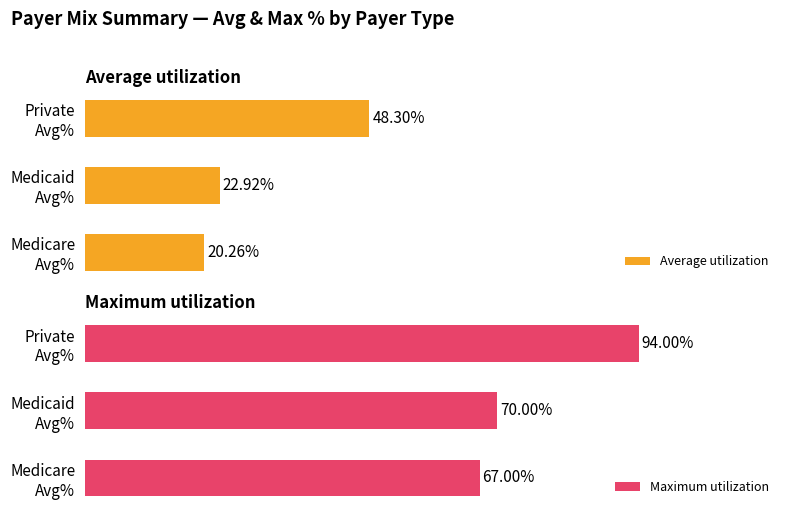

Which series has the largest range (max minus min)?

Average utilization